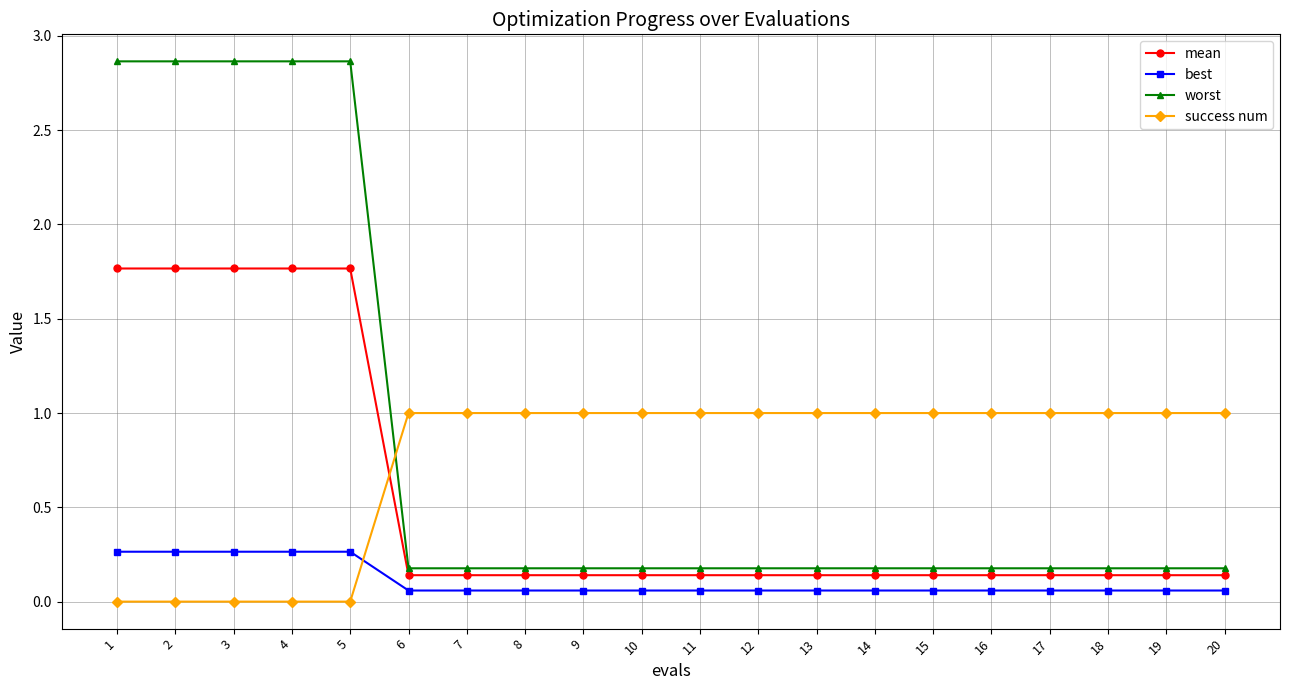

What is the difference between the highest and lowest values at 17?

0.9